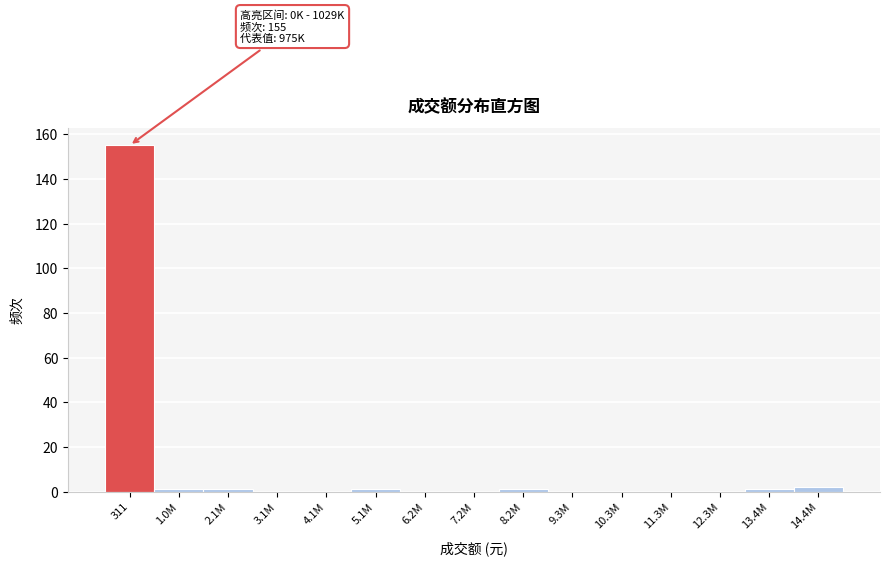

Reading right to left, what are all the values shown in this chart?

14.4M=2	13.4M=1	12.3M=0	11.3M=0	10.3M=0	9.3M=0	8.2M=1	7.2M=0	6.2M=0	5.1M=1	4.1M=0	3.1M=0	2.1M=1	1.0M=1	311=155